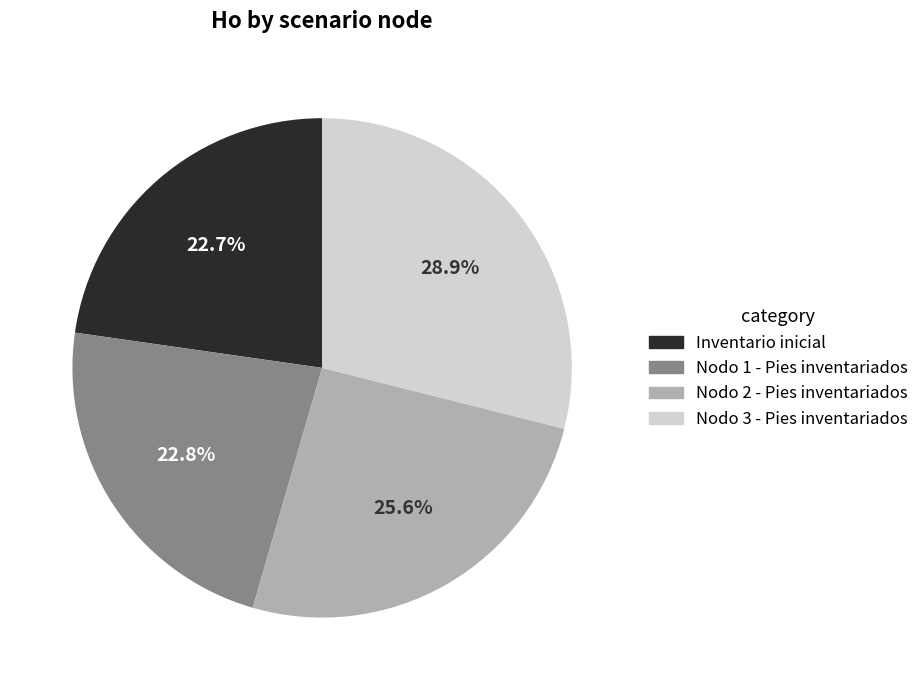

True or false: Nodo 2 - Pies inventariados accounts for 26% of the total.

True